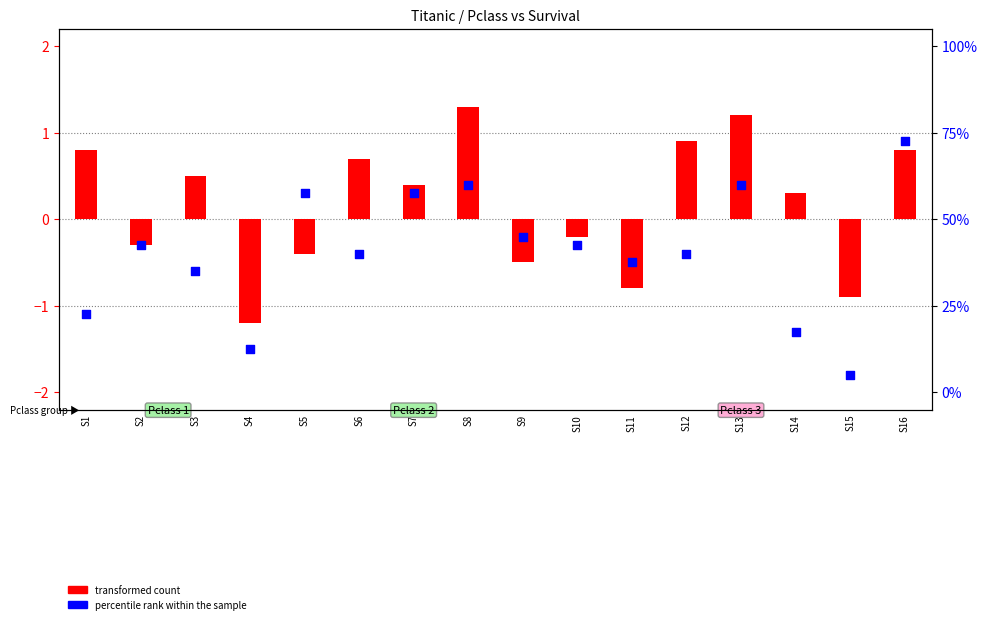

Which series contains the lowest Y value?

percentile rank within the sample